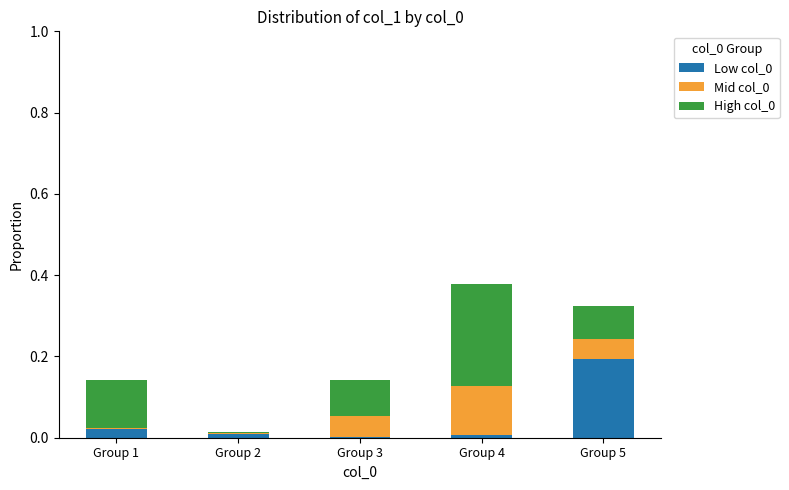

True or false: Low col_0 has a value of 0.0 at Group 1.

True